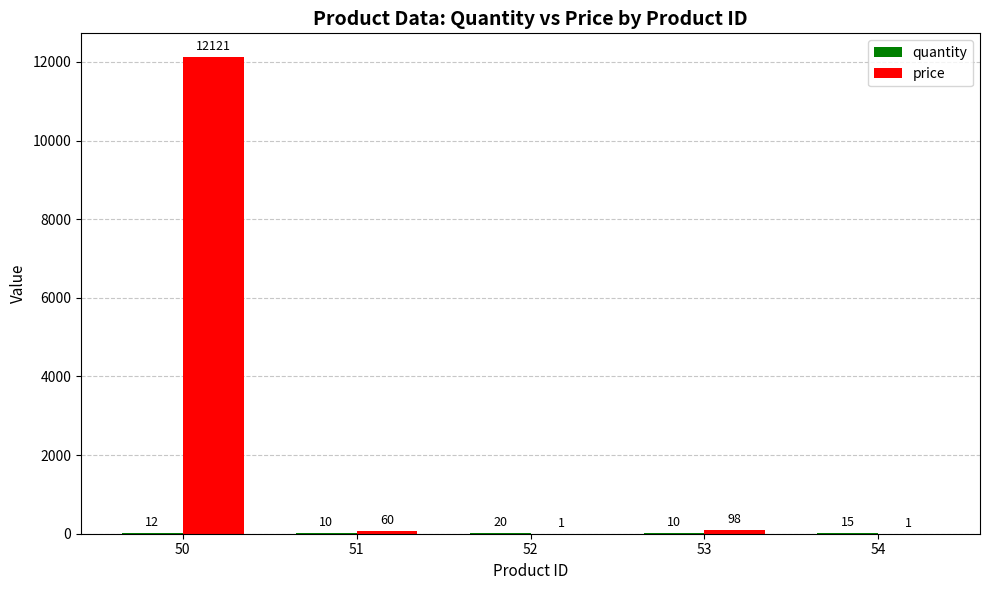

At which label does price first exceed 60?

50